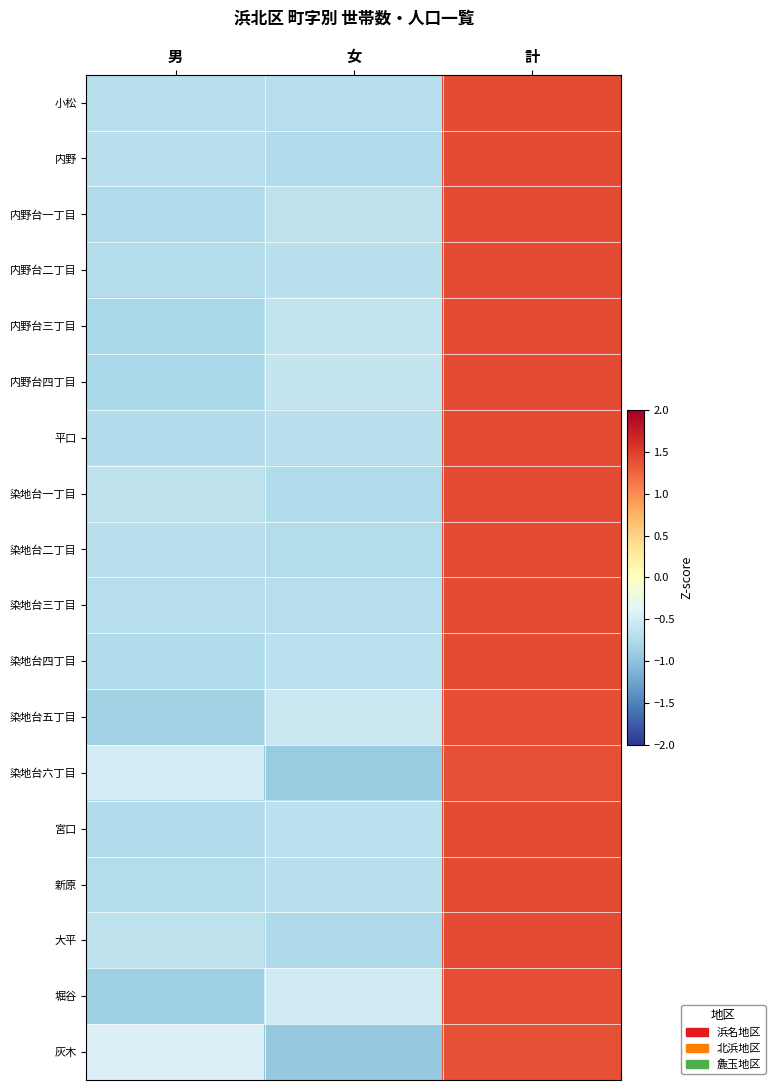

Reading left to right, transcribe all the data shown in this chart.

小松: 男=-0.7	女=-0.7	計=1.4
内野: 男=-0.7	女=-0.7	計=1.4
内野台一丁目: 男=-0.8	女=-0.6	計=1.4
内野台二丁目: 男=-0.7	女=-0.7	計=1.4
内野台三丁目: 男=-0.8	女=-0.6	計=1.4
内野台四丁目: 男=-0.8	女=-0.6	計=1.4
平口: 男=-0.7	女=-0.7	計=1.4
染地台一丁目: 男=-0.6	女=-0.8	計=1.4
染地台二丁目: 男=-0.7	女=-0.7	計=1.4
染地台三丁目: 男=-0.7	女=-0.7	計=1.4
染地台四丁目: 男=-0.8	女=-0.7	計=1.4
染地台五丁目: 男=-0.8	女=-0.6	計=1.4
染地台六丁目: 男=-0.5	女=-0.9	計=1.4
宮口: 男=-0.7	女=-0.7	計=1.4
新原: 男=-0.7	女=-0.7	計=1.4
大平: 男=-0.6	女=-0.8	計=1.4
堀谷: 男=-0.9	女=-0.5	計=1.4
灰木: 男=-0.4	女=-0.9	計=1.4